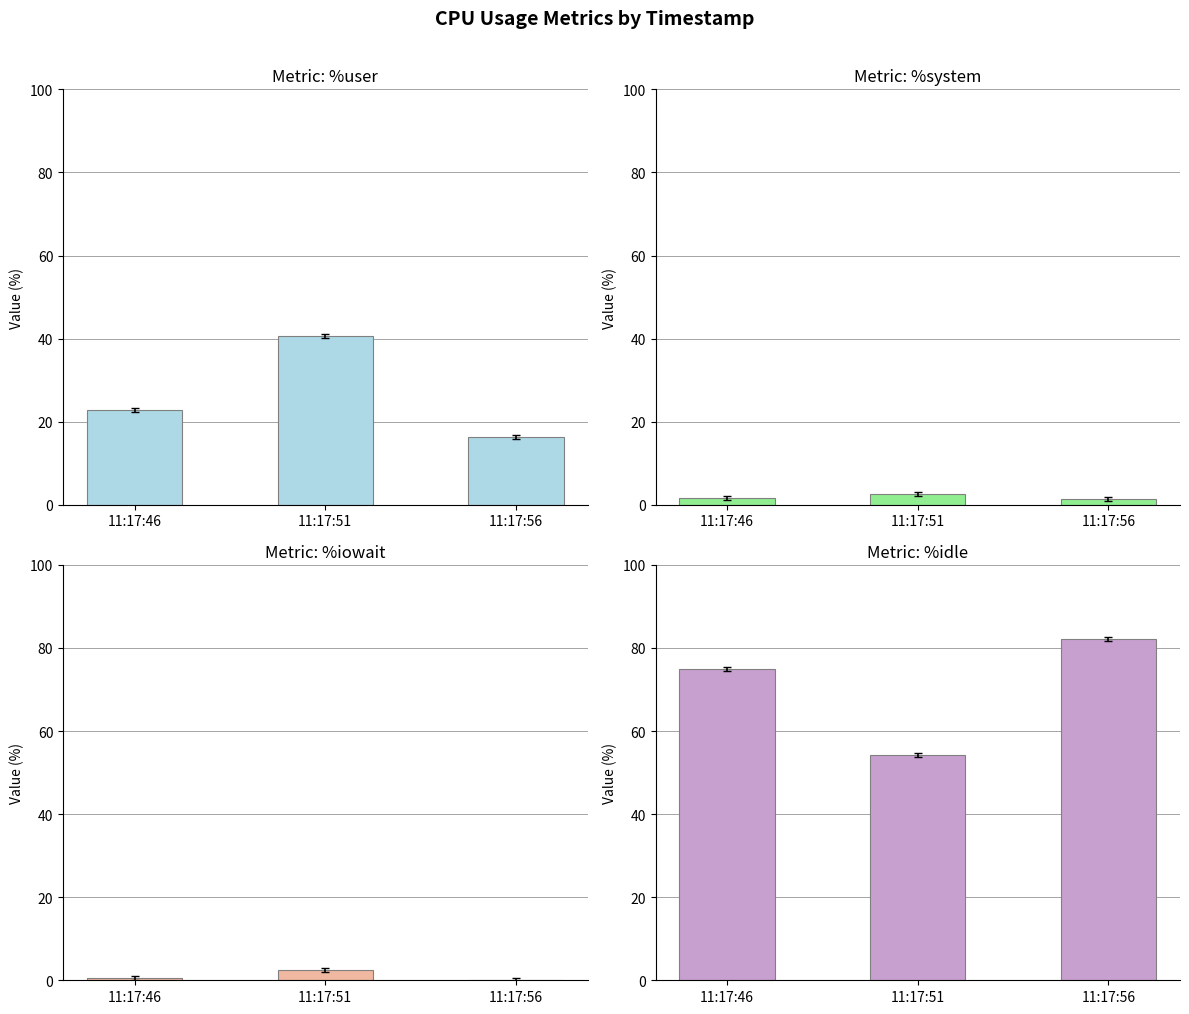

Are the bars grouped side by side (vs. stacked)?

Yes